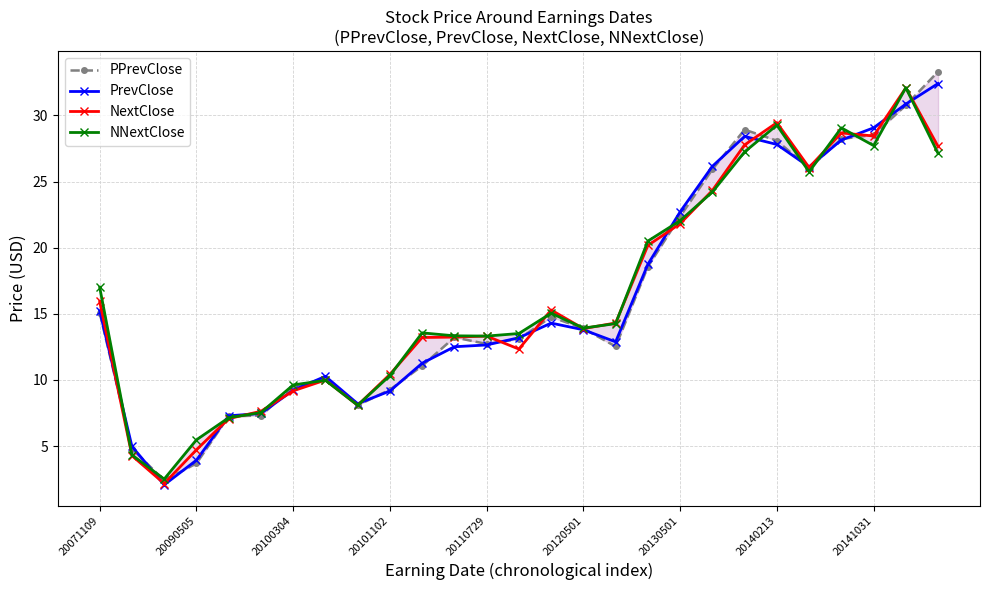

Is this an area chart (filled region under the line)?

No